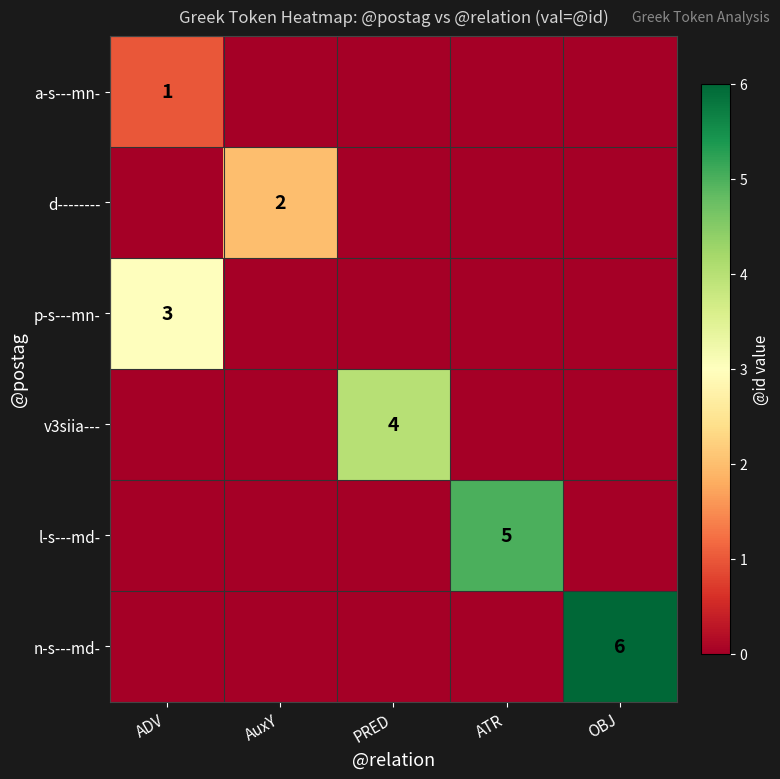

The a-s---mn- series shows 2 at ADV. True or false?

False